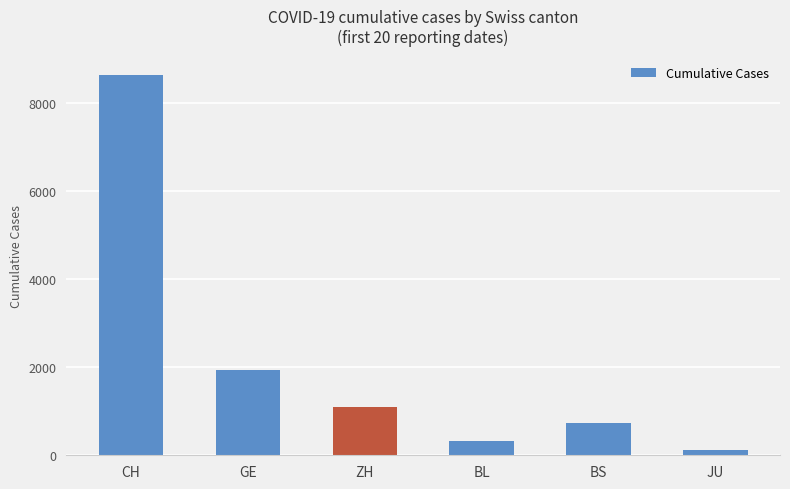

Reading left to right, transcribe all the data shown in this chart.

CH=8637	GE=1937	ZH=1105	BL=326	BS=728	JU=114